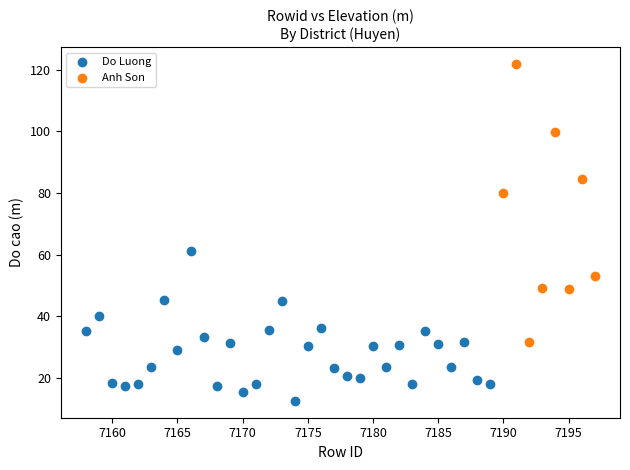

Which series reaches the minimum Y coordinate?

Do Luong